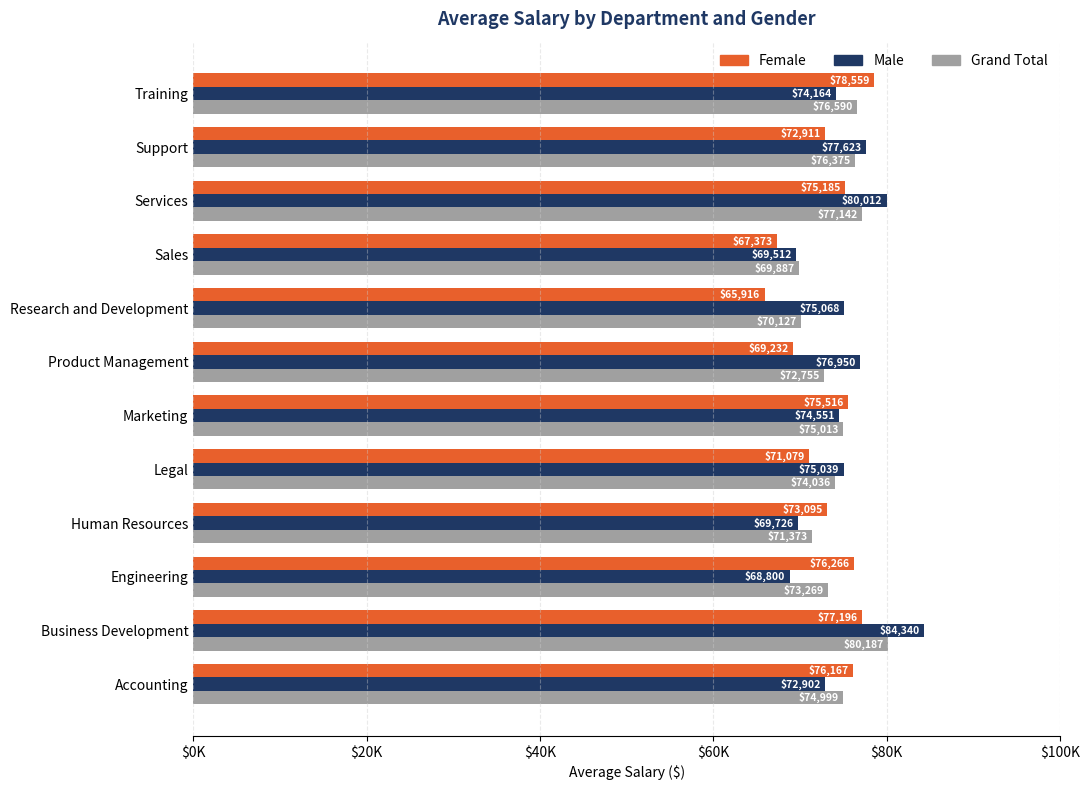

What is the difference between the second highest and second lowest values in the Male series?

10500.0